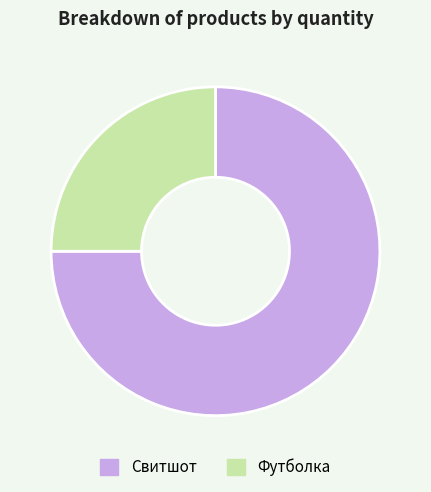

Rank the categories by value from highest to lowest.

Свитшот, Футболка